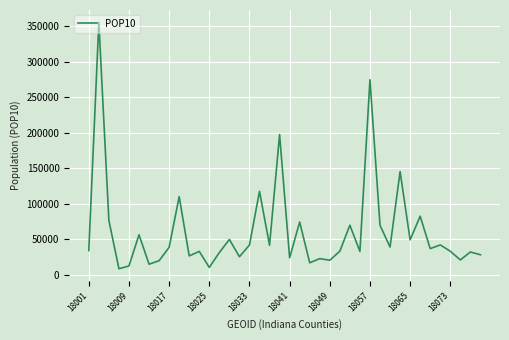

What is the maximum value shown in the chart?

355329